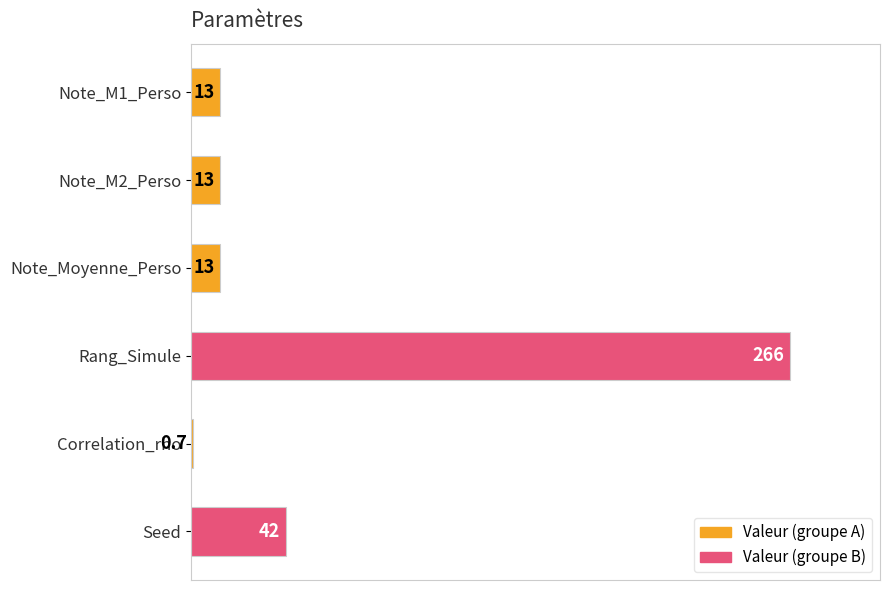

Are the bars horizontal?

Yes